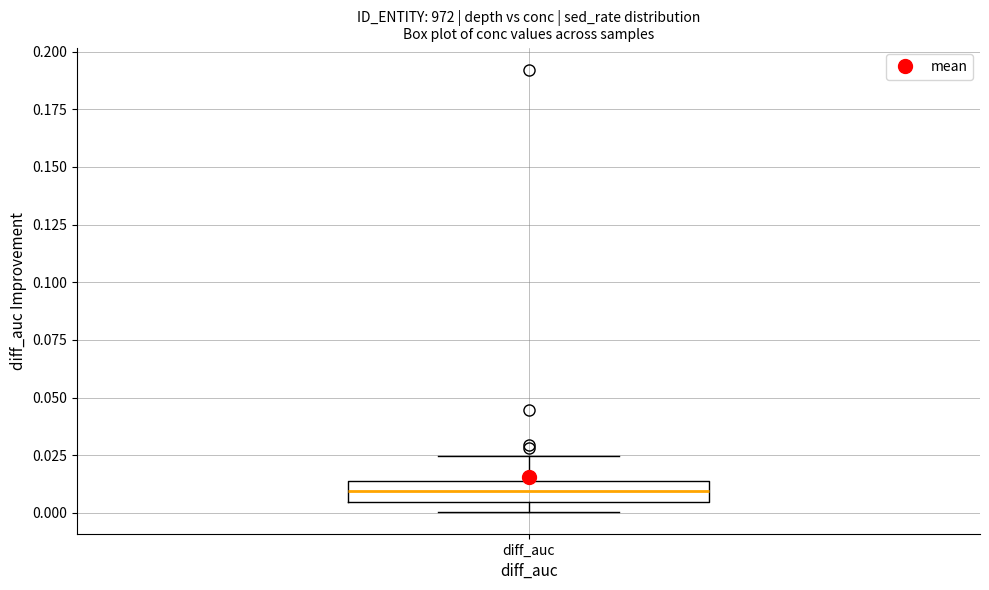

Where does the median line of the box for diff_auc sit on the y-axis? The values are not printed on the chart, so give them approximately, as read against the axis.

0.010